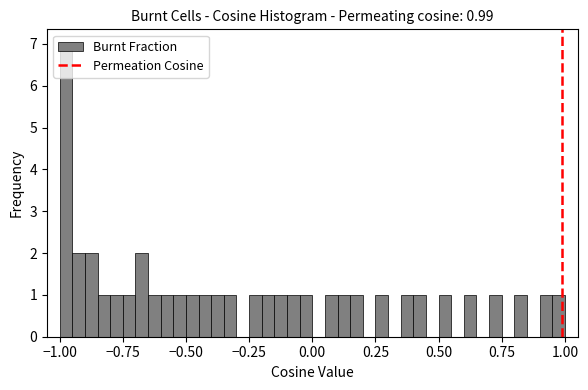

Read against the x-axis, roughly where is the centre of the tallest bar?

-0.95